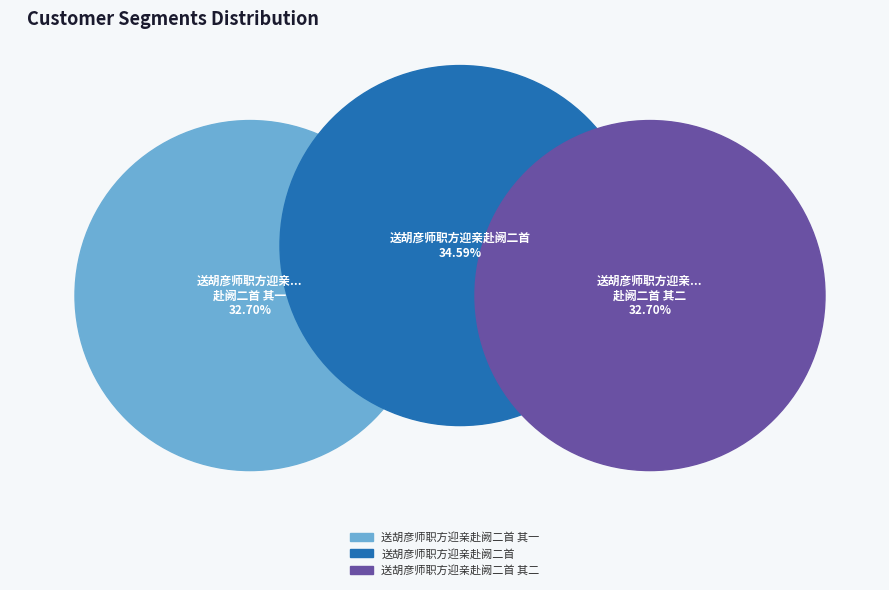

What percentage is the 送胡彦师职方迎亲赴阙二首 其一 slice, to the nearest percent?

33%